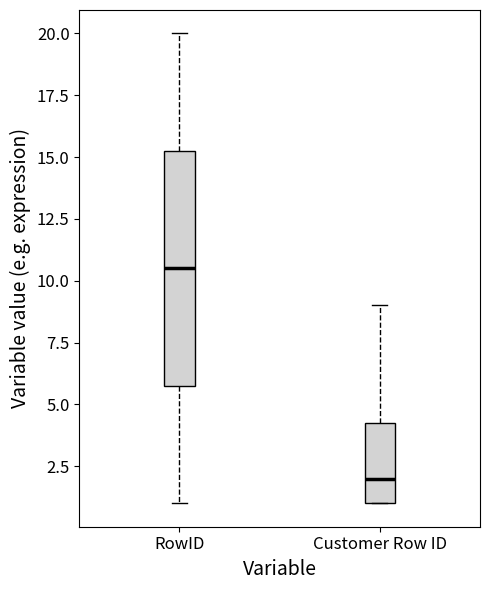

Where is the upper edge of the box for RowID on the y-axis? The values are not printed on the chart, so give them approximately, as read against the axis.

15.5